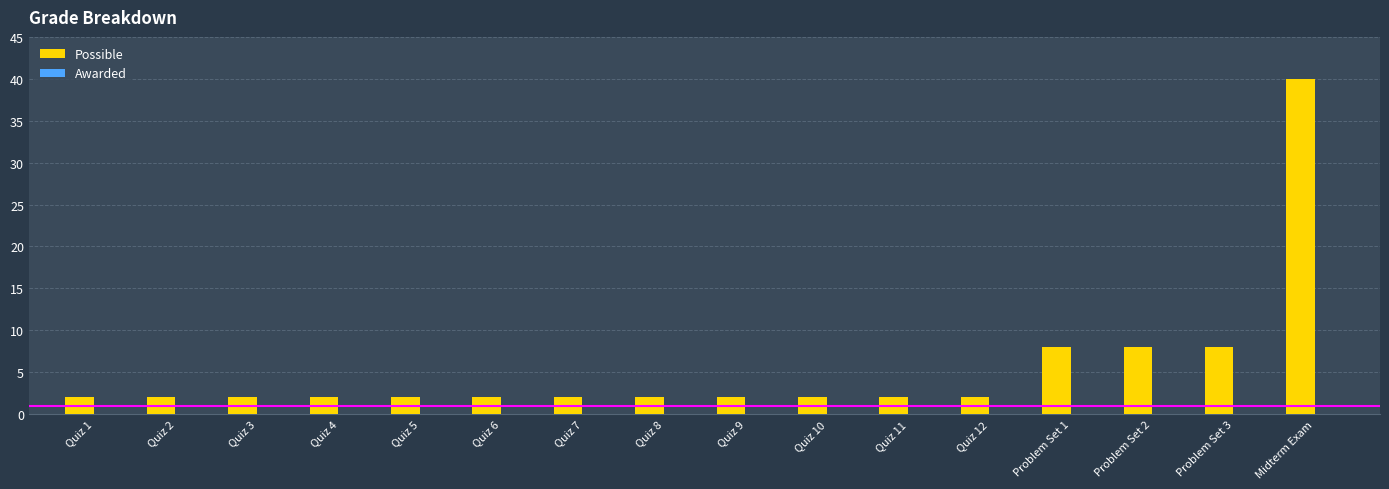

Approximately how many times larger is the value at Quiz 12 compared to Quiz 1?

1.0